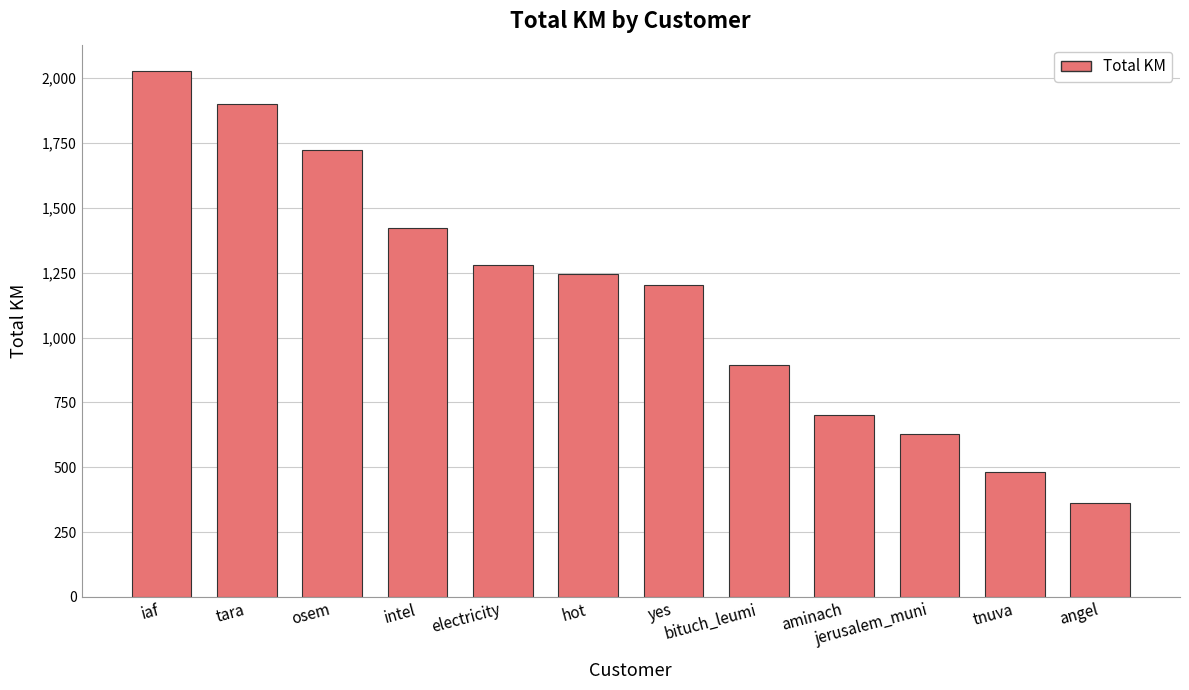

How many data points are above 1244?

6